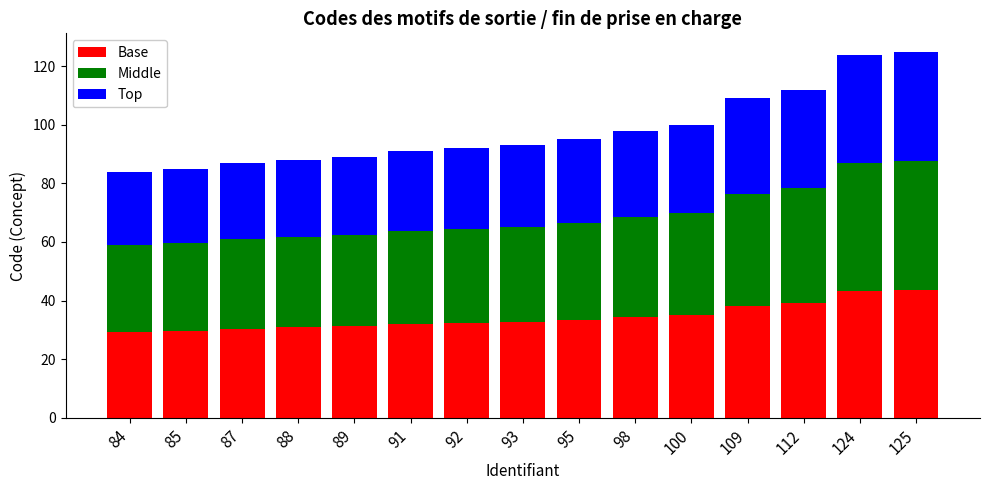

How many categories are shown in the chart?

15